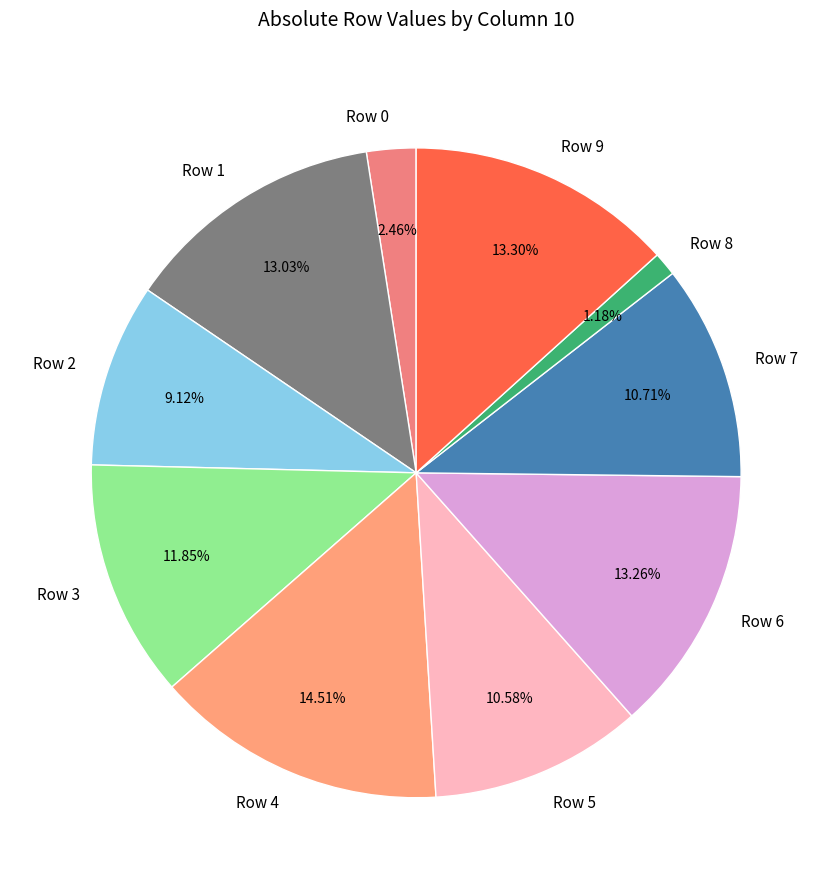

What is the largest slice in the pie chart?

Row 4